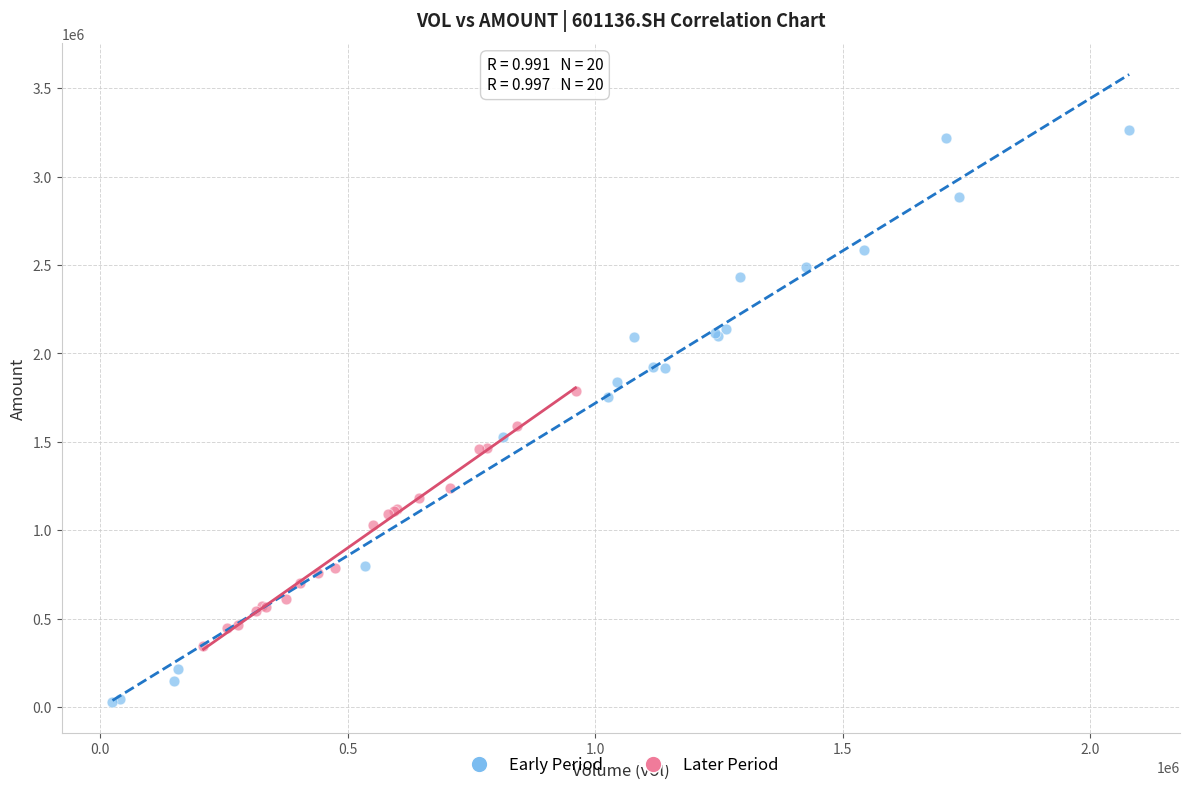

Which series has the widest spread of Y values?

Early Period